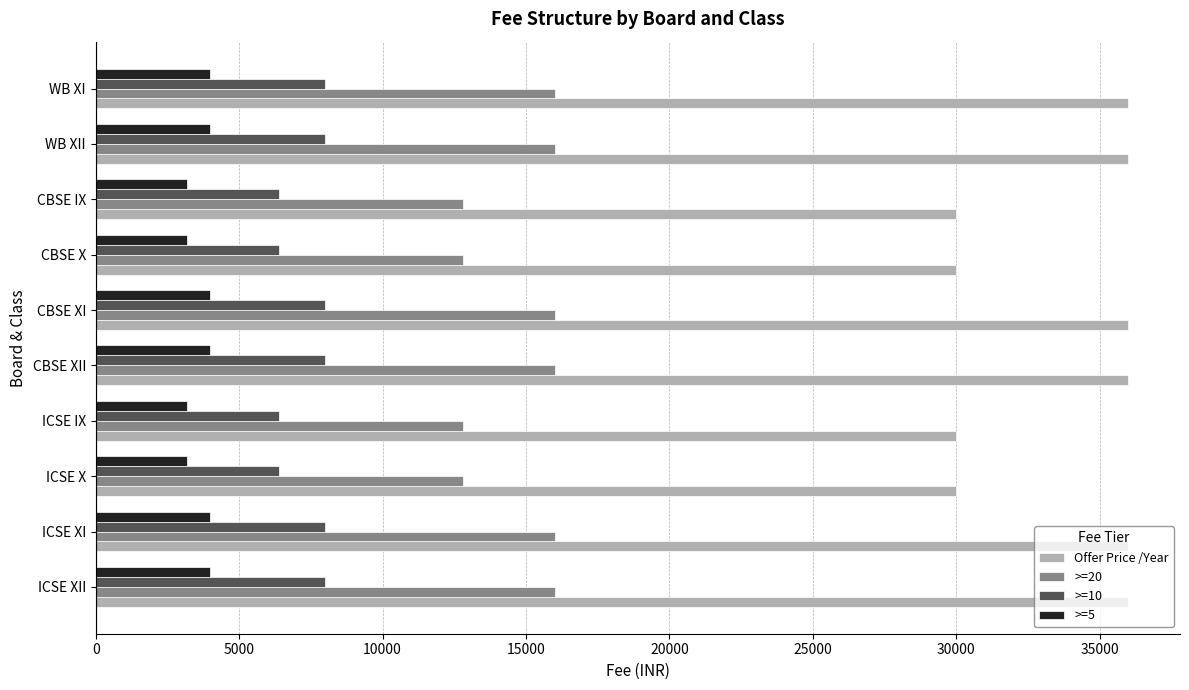

Between ICSE XI and CBSE IX, which series saw the biggest shift?

Offer Price /Year